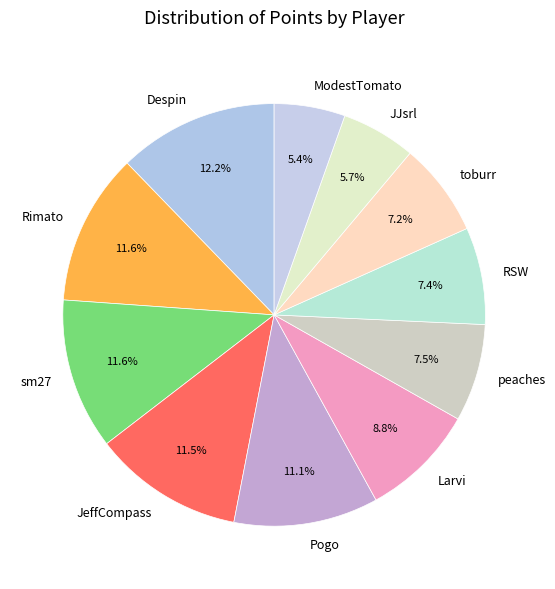

To the nearest percent, what percentage of the pie is ModestTomato?

5%